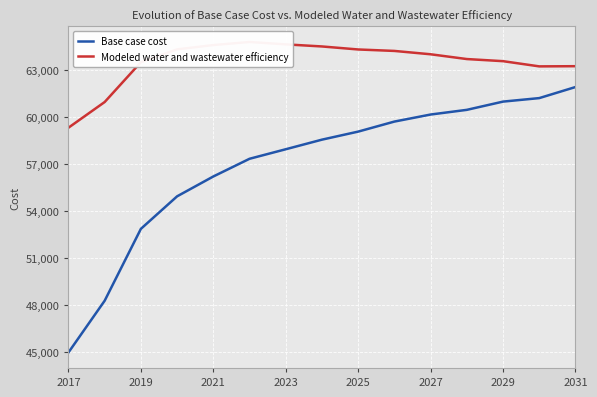

Count the number of data series in this chart.

2